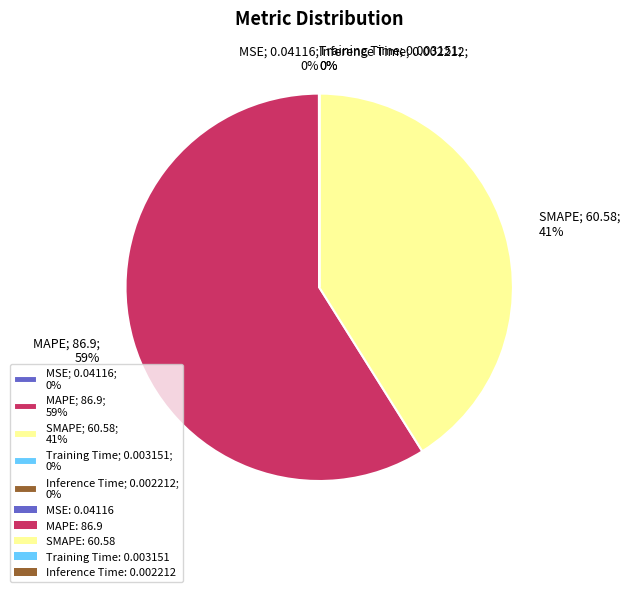

To the nearest percent, what is the average slice percentage?

20%